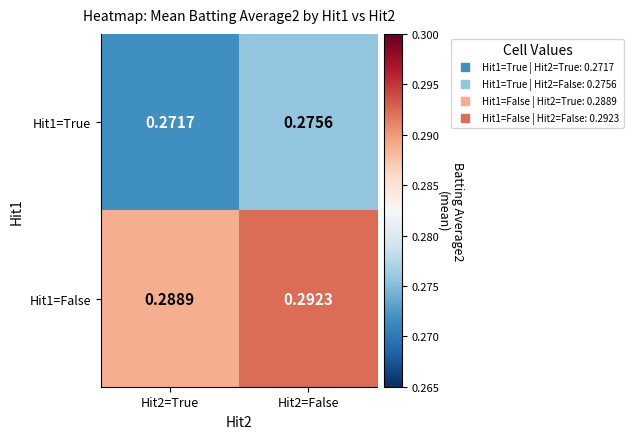

Is the value of Hit1=True at Hit2=False greater than the value of Hit1=False at Hit2=True?

No